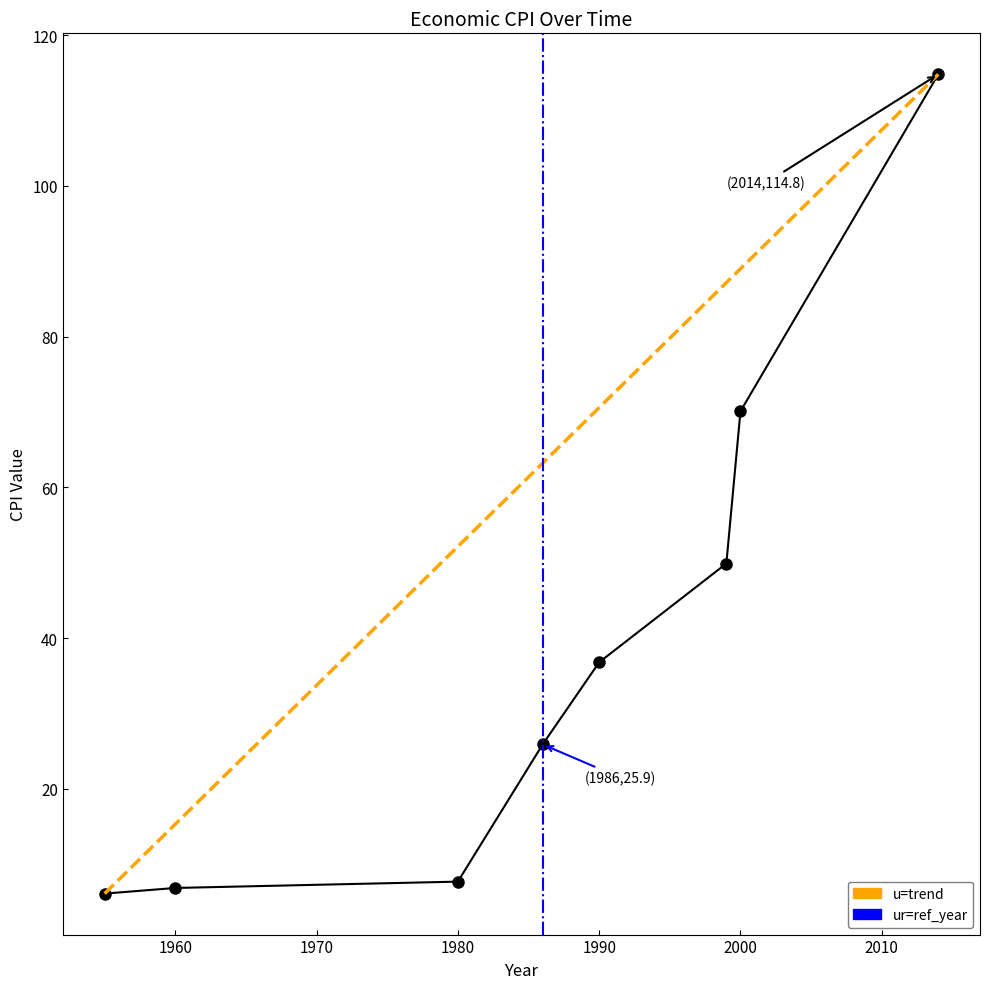

Rank the categories by value from lowest to highest.

1955, 1960, 1980, 1986, 1990, 1999, 2000, 2014